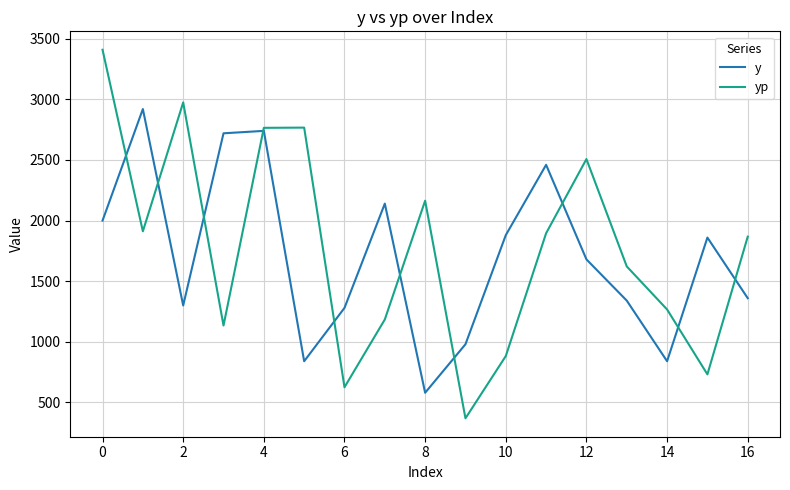

Which series has the largest range (max minus min)?

yp